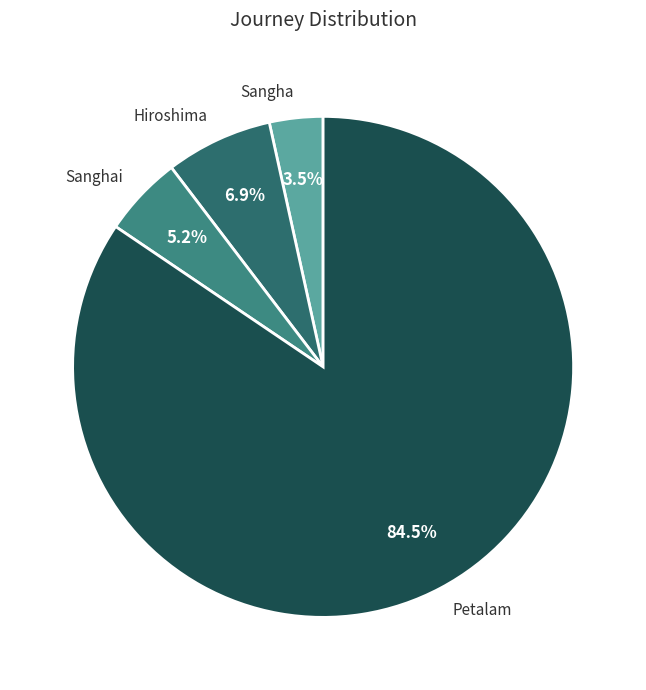

Does any single category account for the majority?

Yes